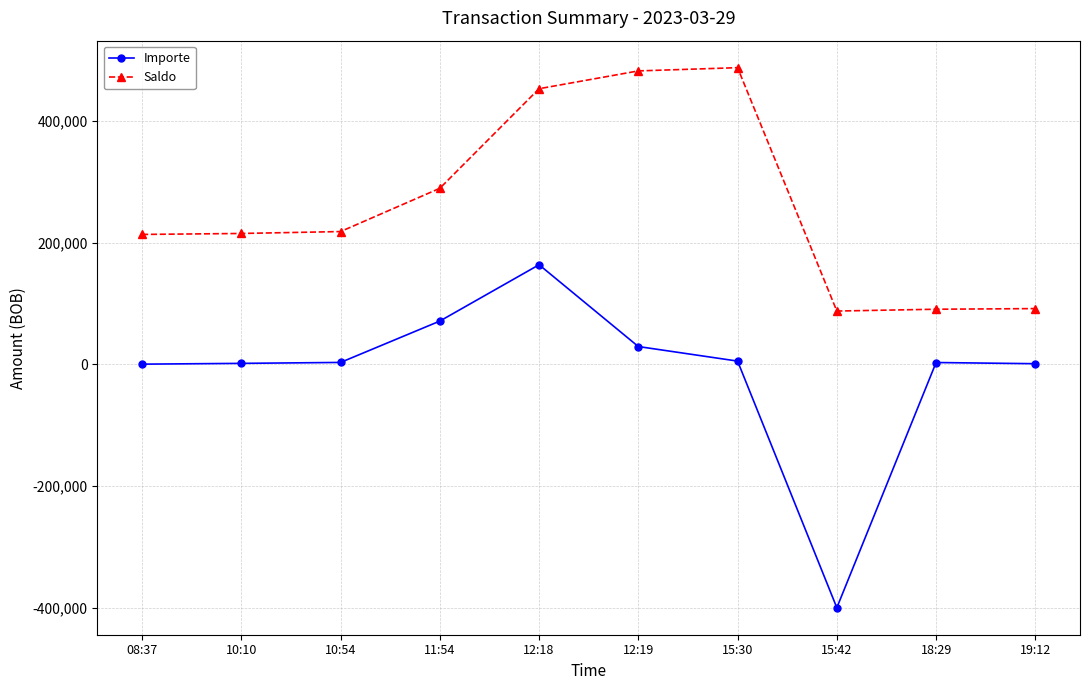

At which label does Importe first exceed 3131?

10:54